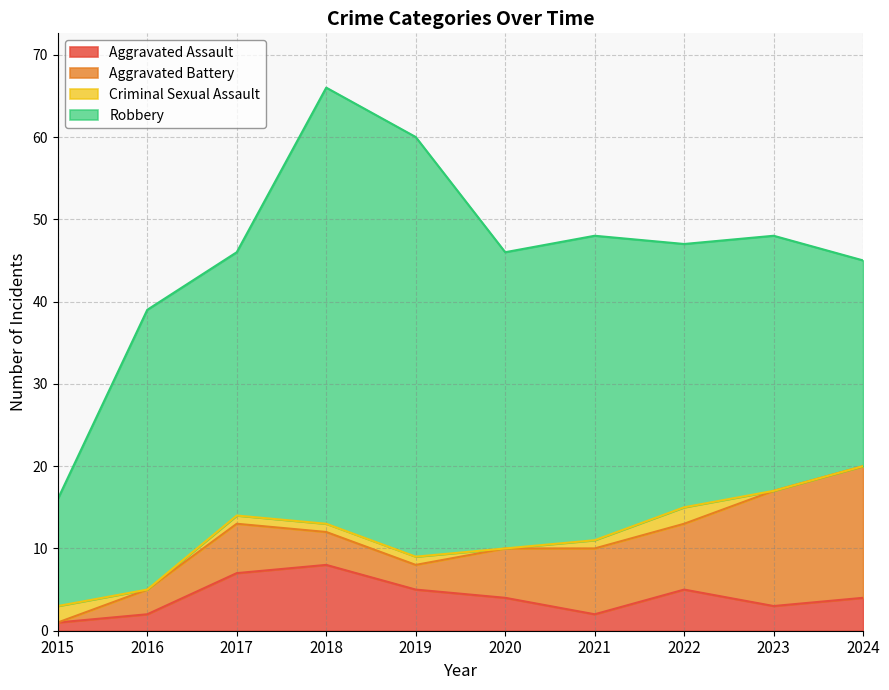

The value of Criminal Sexual Assault at 2019 is 1. True or false?

False